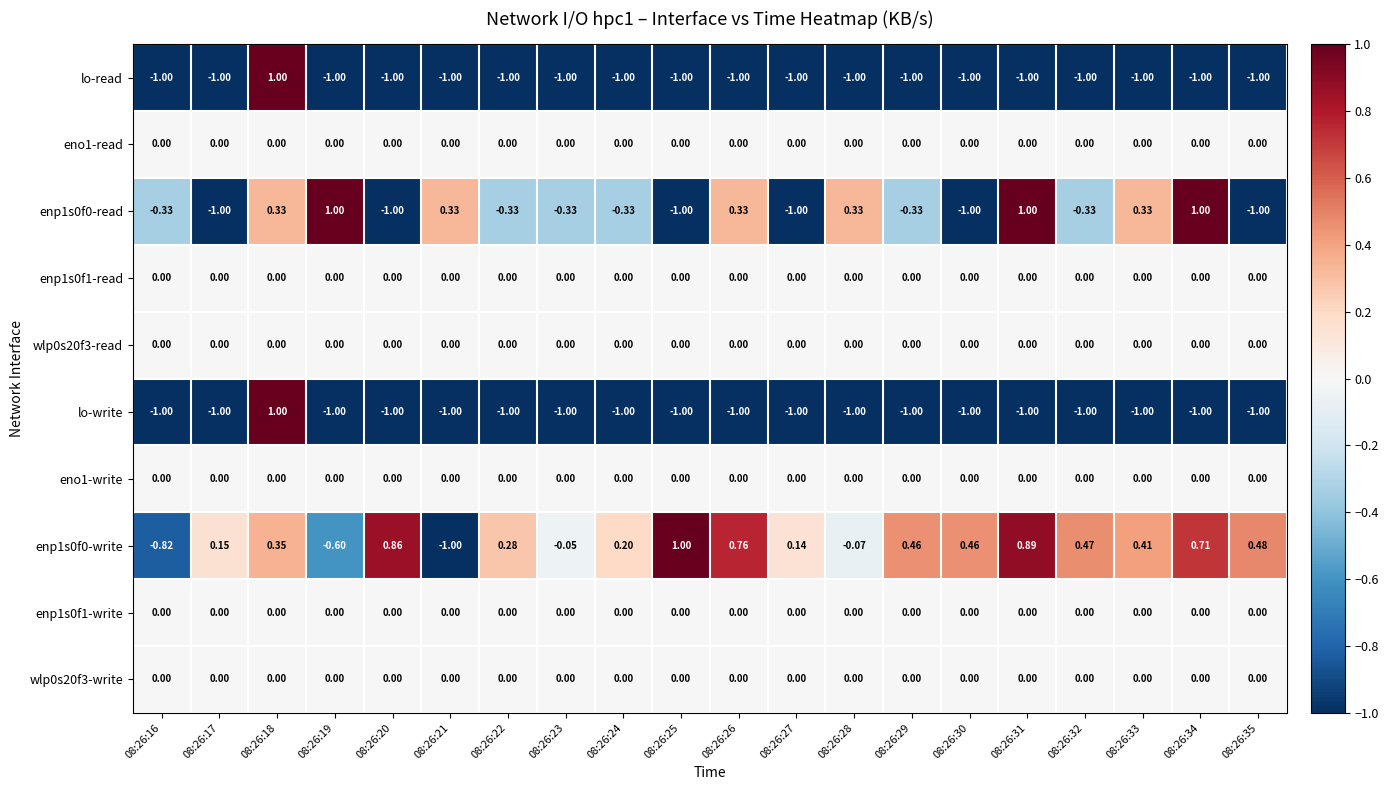

Is the value of lo-read at 08:26:16 greater than the value of enp1s0f0-write at 08:26:30?

No